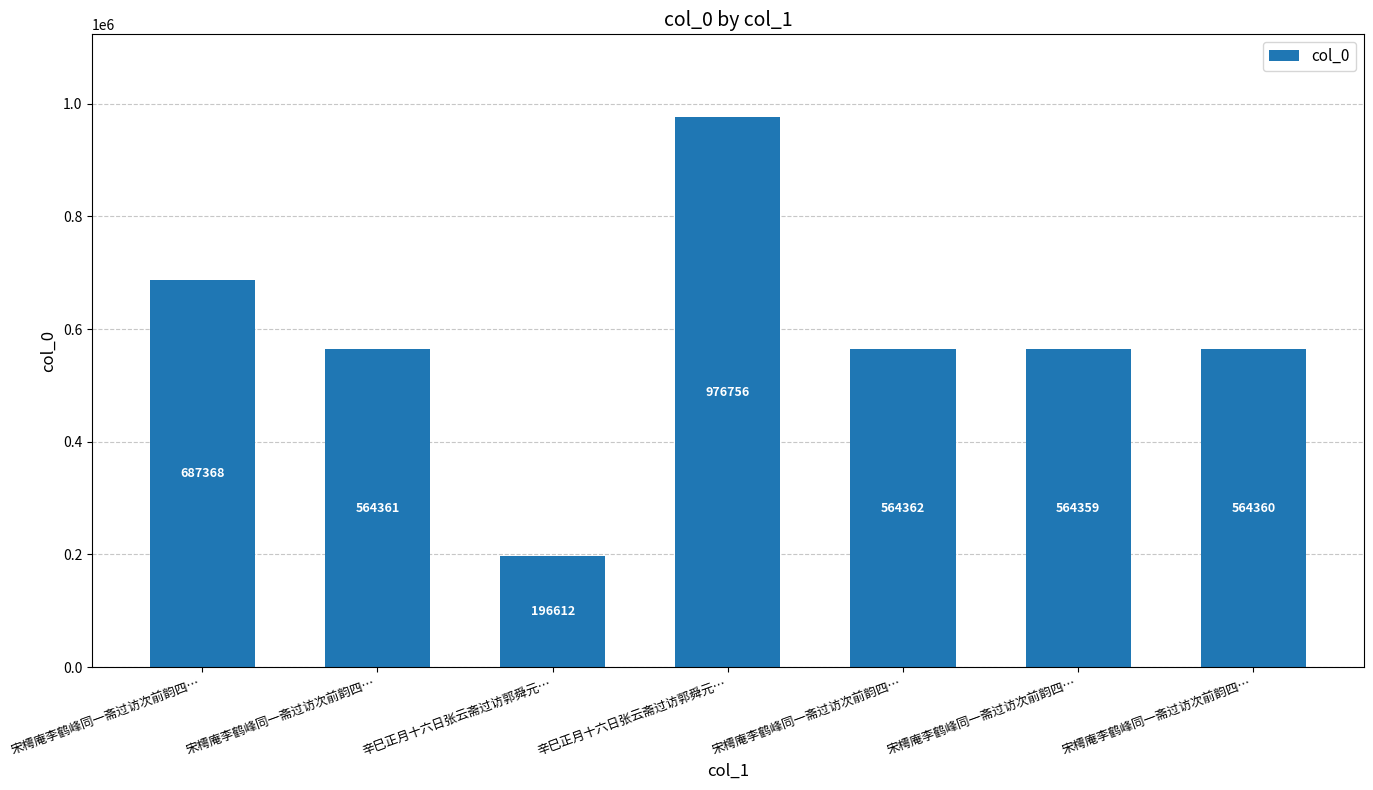

Does the chart contain any negative values?

No